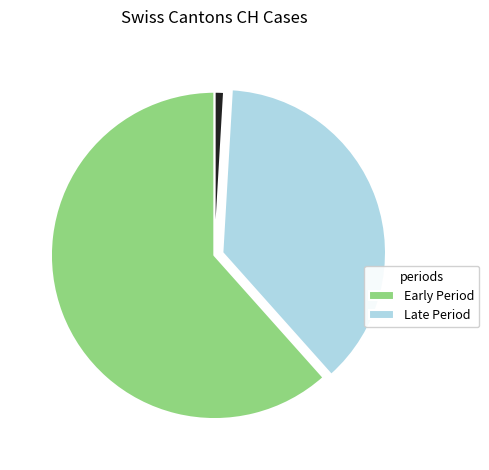

Does any single category account for the majority?

Yes